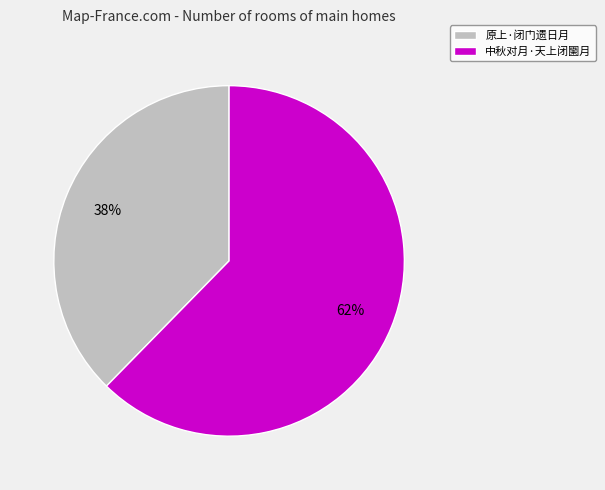

True or false: 中秋对月·天上闭圞月 accounts for 62% of the total.

True